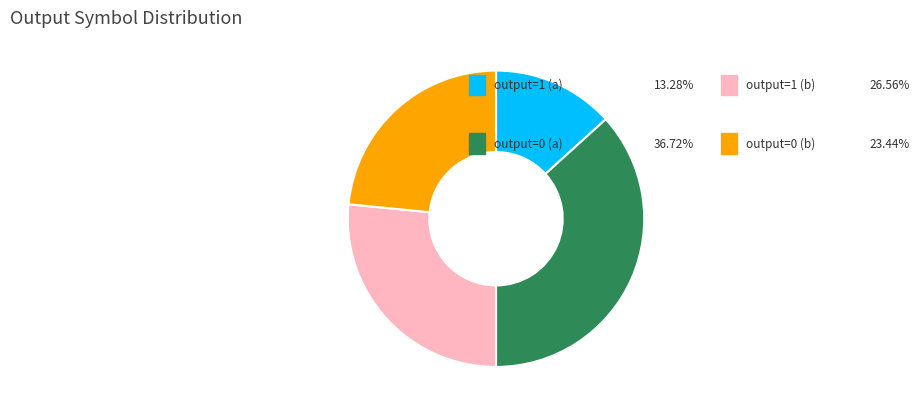

Does any single category account for the majority?

No